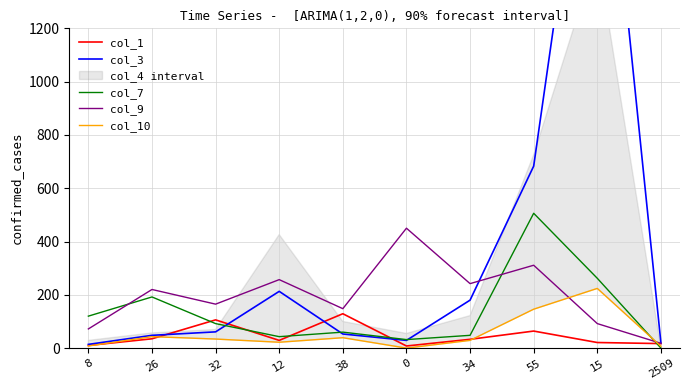

Does the chart display data point markers on the line(s)?

No